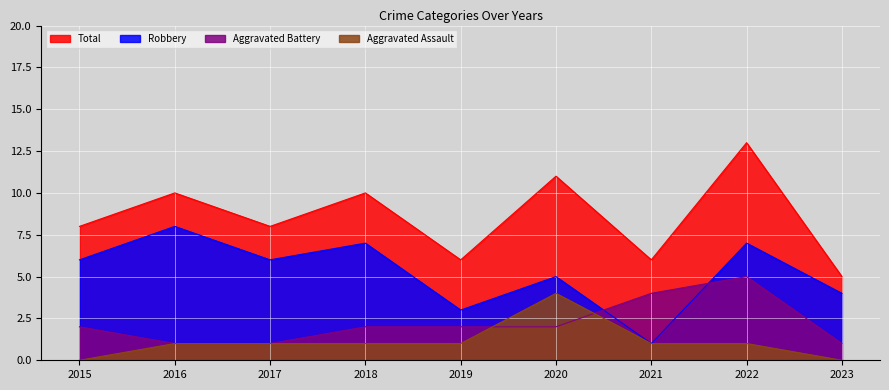

At which label does Robbery reach its peak?

2016